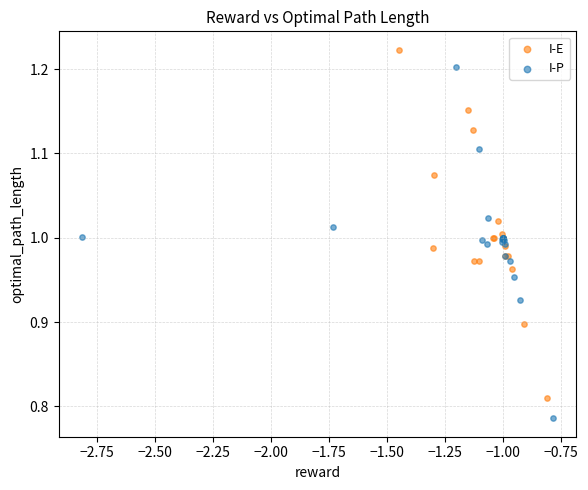

What are all the series names shown in the legend?

I-E, I-P